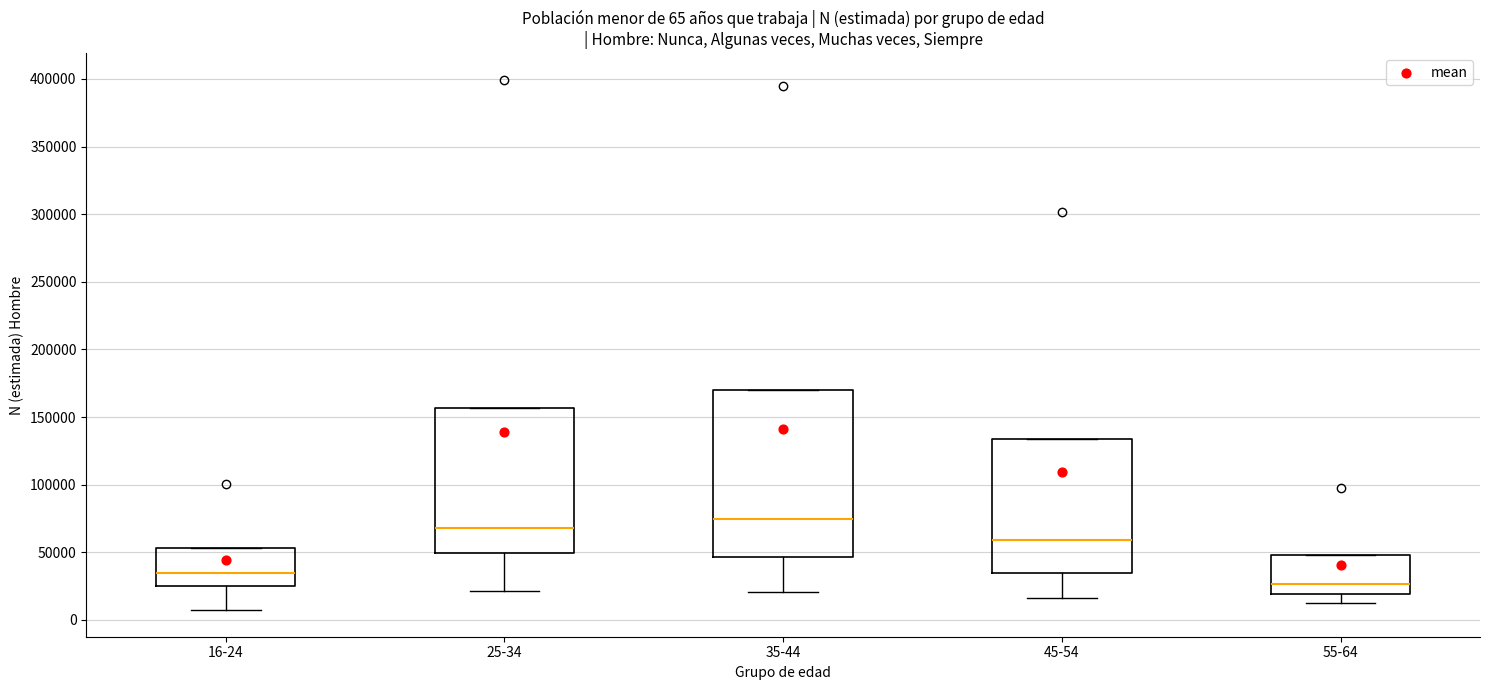

Which box is the tallest, from its lower edge to its upper edge?

35-44